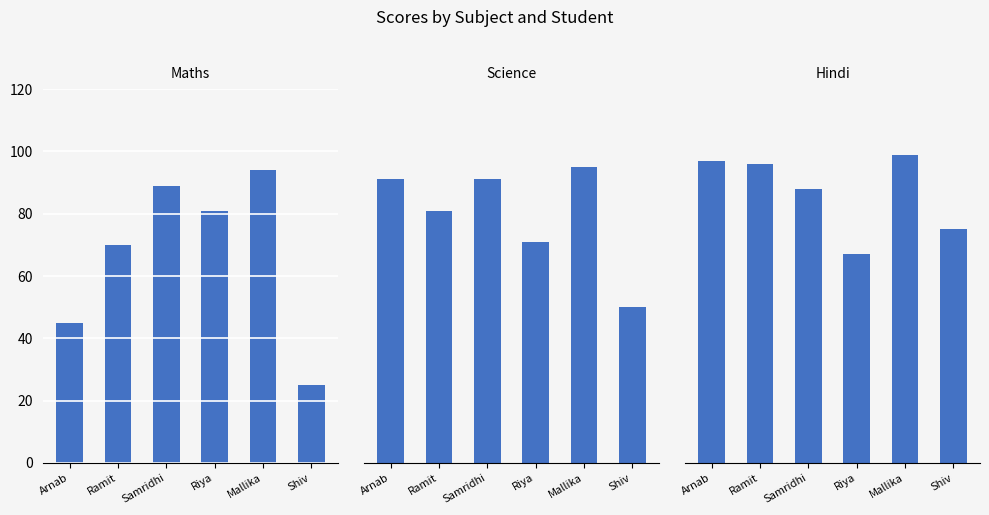

Reading left to right, list all the values displayed in this chart.

Maths: 45	70	89	81	94	25
Science: 91	81	91	71	95	50
Hindi: 97	96	88	67	99	75